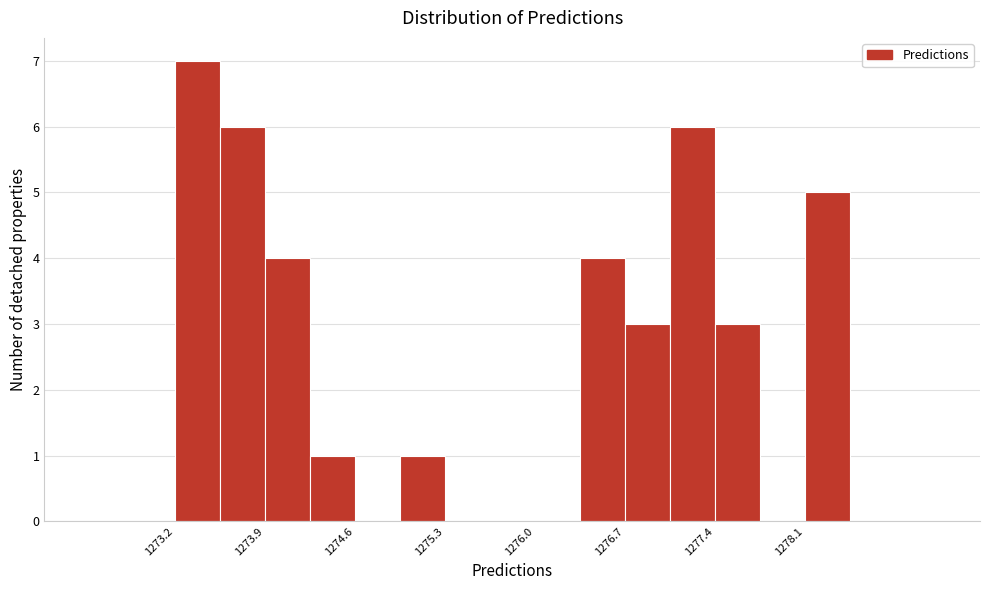

Read against the x-axis, roughly where is the centre of the tallest bar?

1273.4